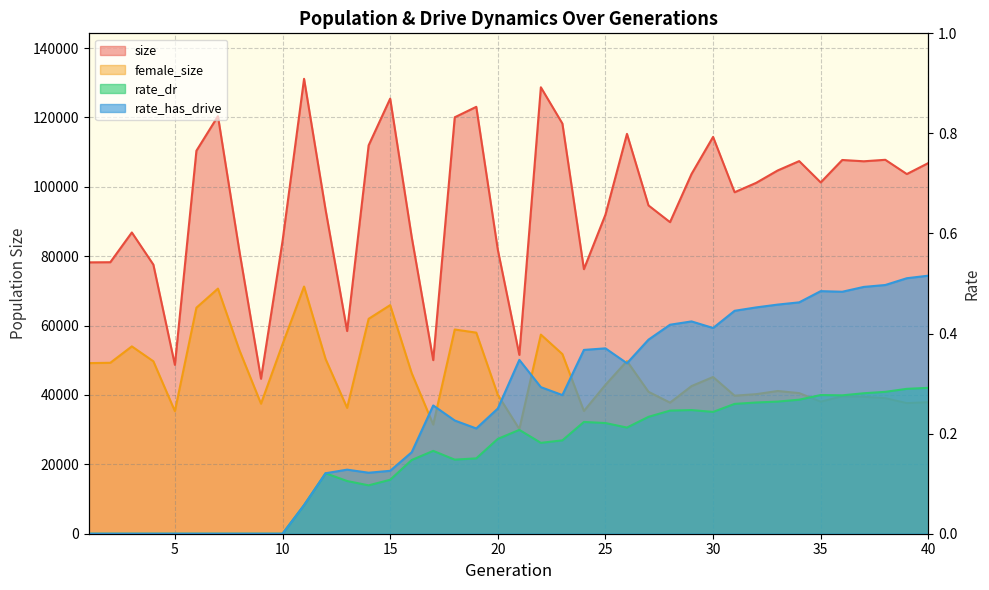

Does the chart display data point markers on the line(s)?

No